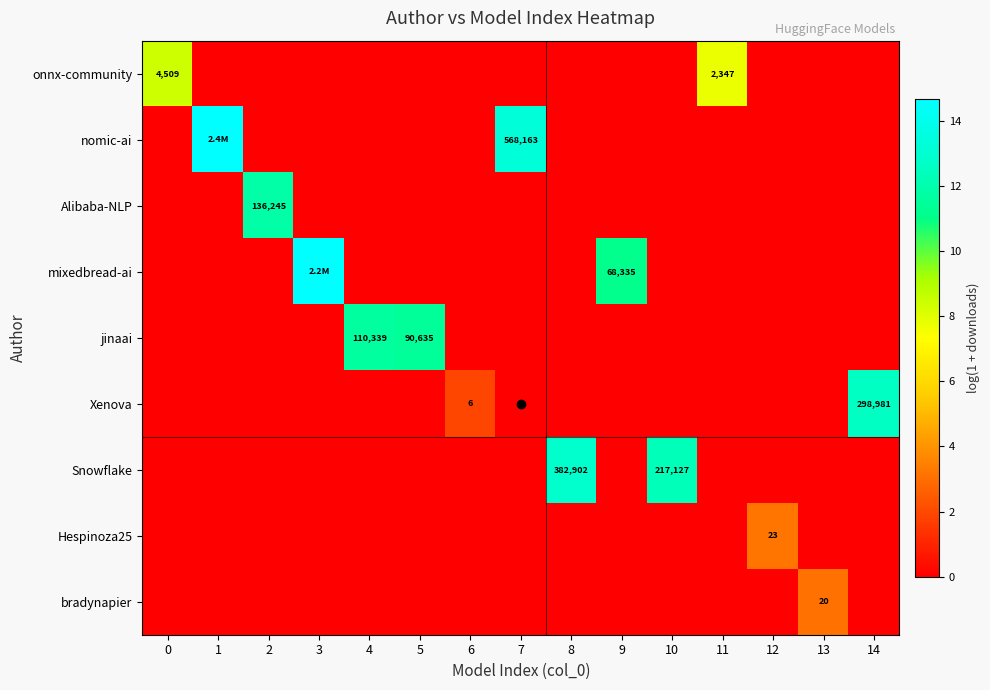

Rank the series at 6 from highest to lowest value.

Xenova, onnx-community, nomic-ai, Alibaba-NLP, mixedbread-ai, jinaai, Snowflake, Hespinoza25, bradynapier